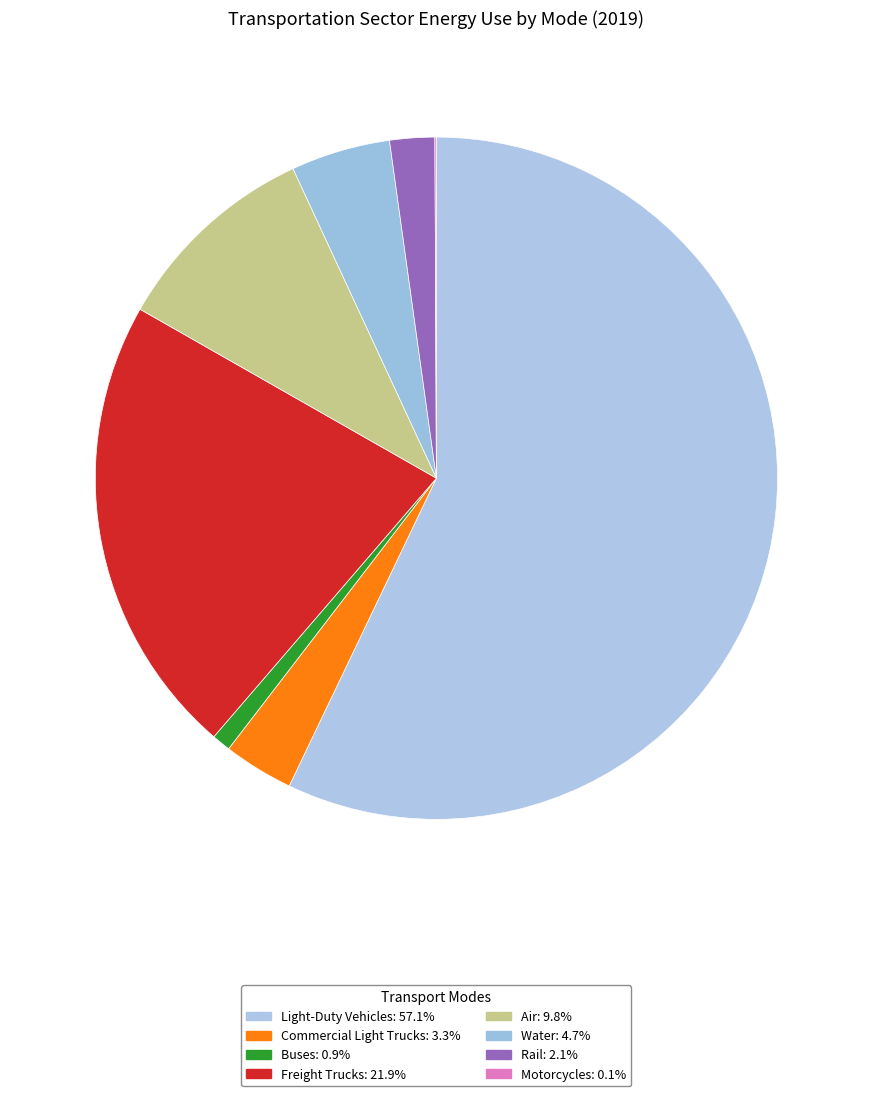

To the nearest percent, what portion does Rail represent?

2%